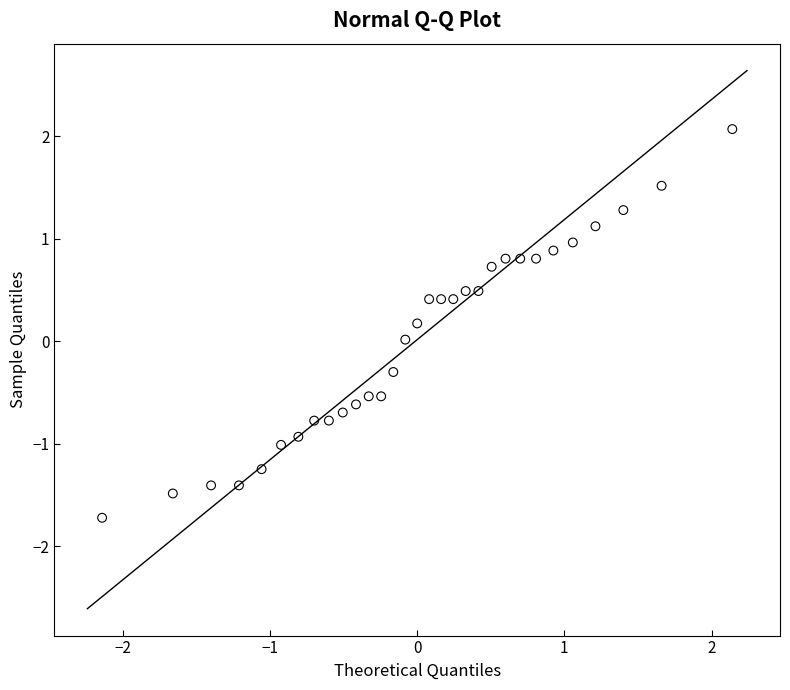

What is the range of Y values (max minus min)?

3.8